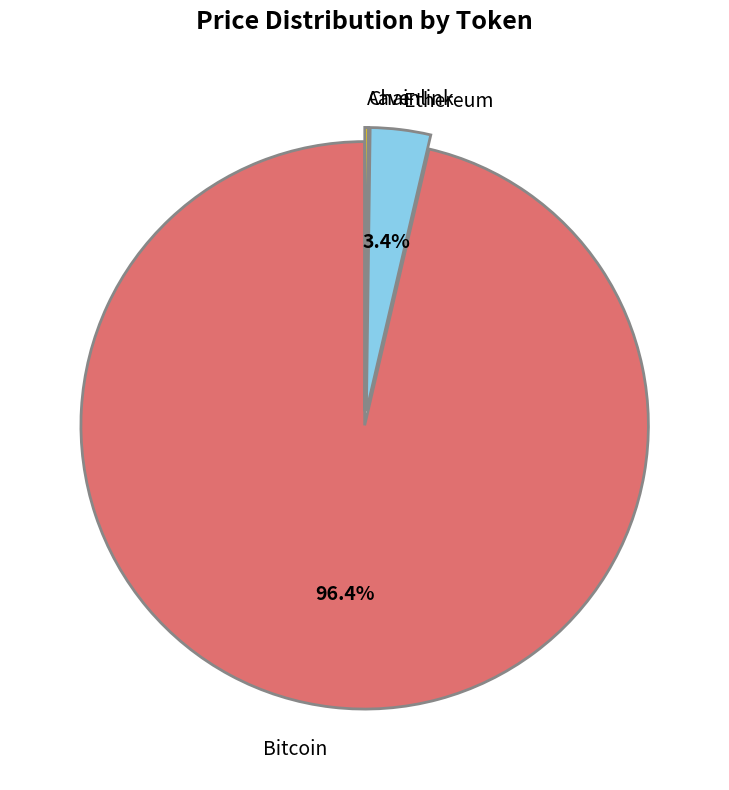

What percentage is NOT represented by Bitcoin?

3.6%